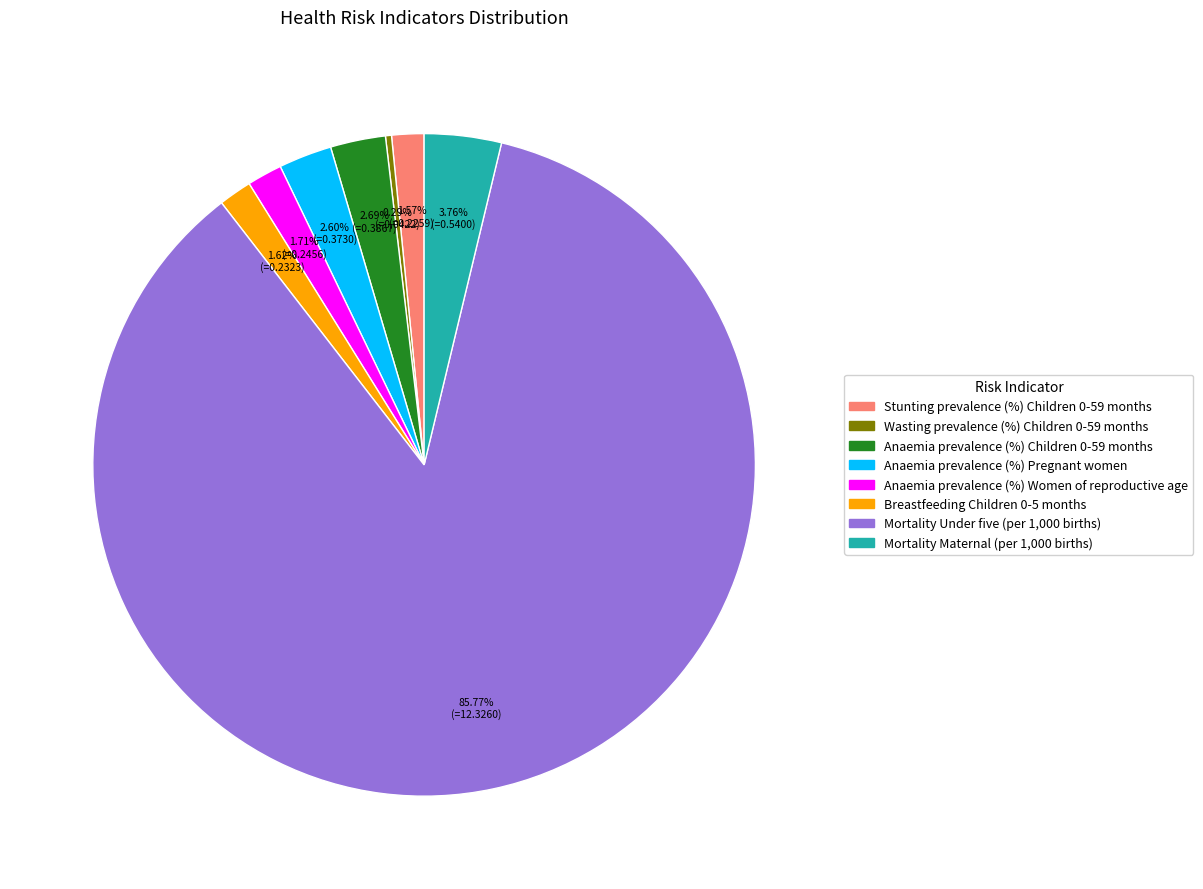

To the nearest percent, what is the combined percentage of Stunting prevalence (%) Children 0-59 months and Anaemia prevalence (%) Women of reproductive age?

3%